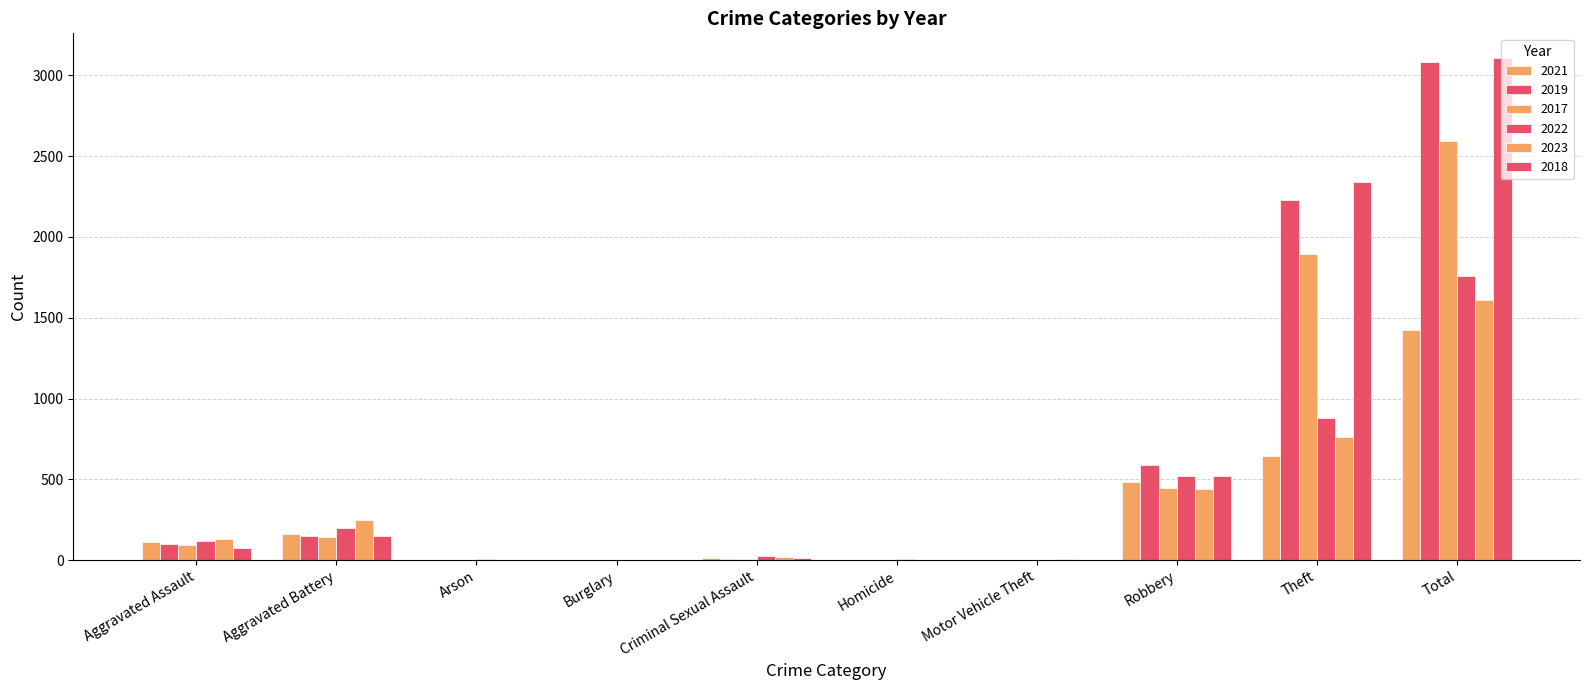

How many categories are shown in the chart?

10